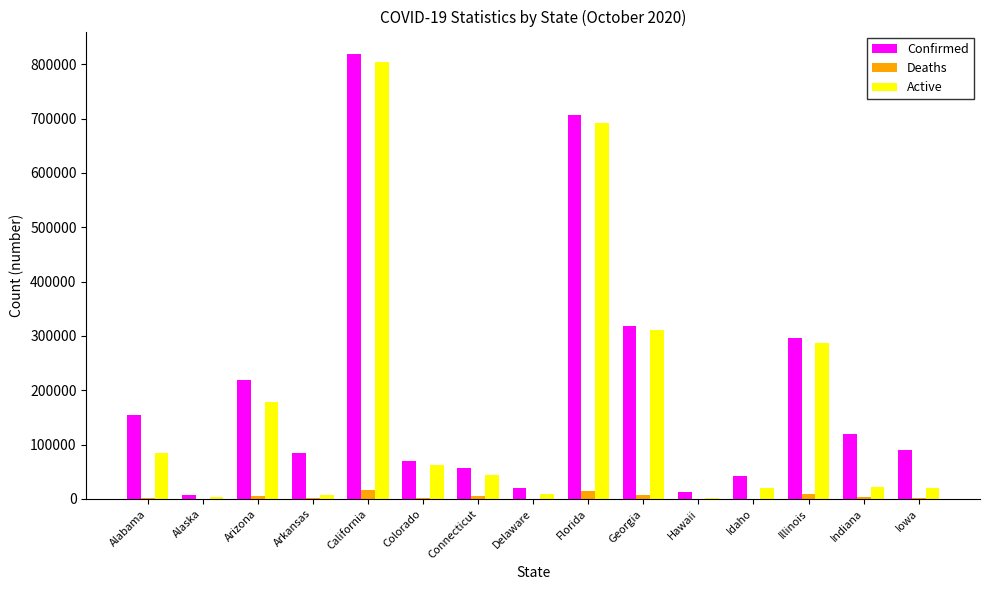

At which category is the sum across all series the highest?

California